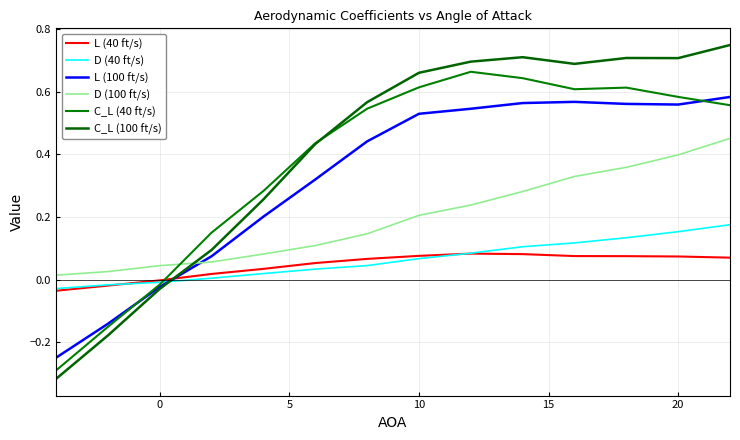

Is this an area chart (filled region under the line)?

No